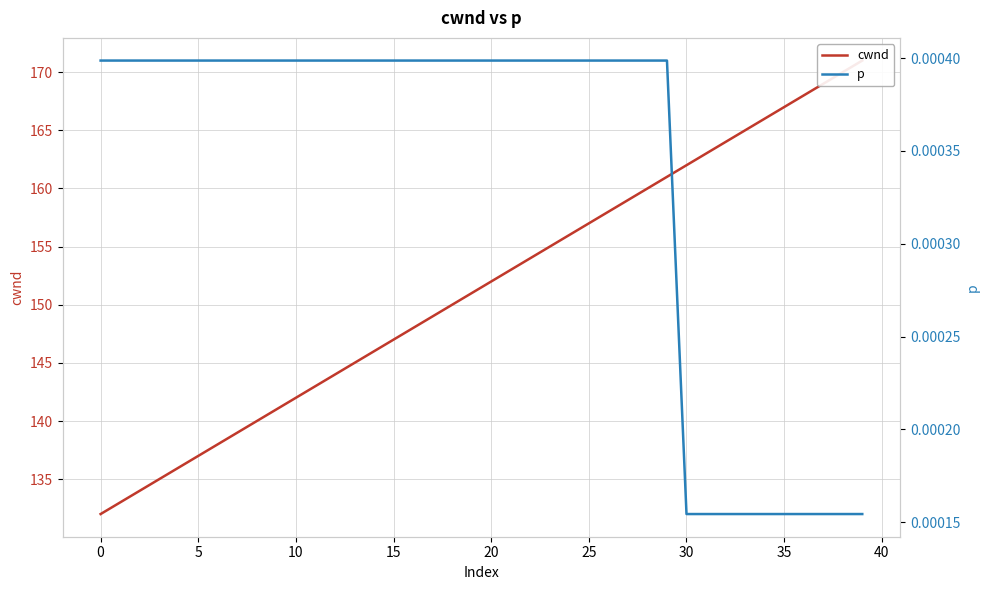

Which category has the highest value across all series?

39